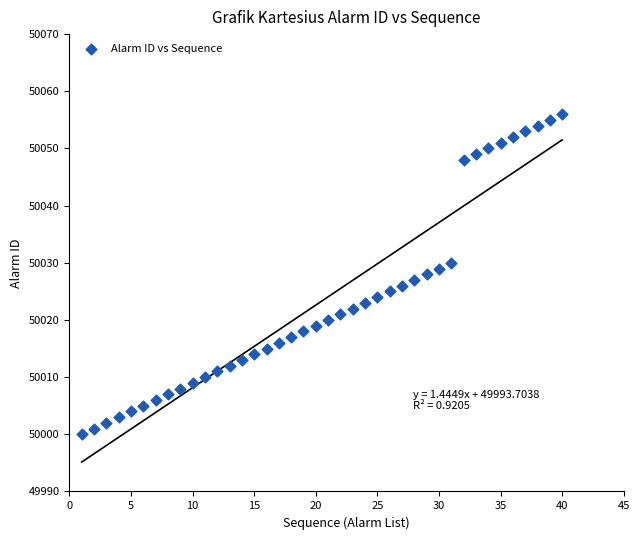

What is the range of Y values (max minus min)?

56